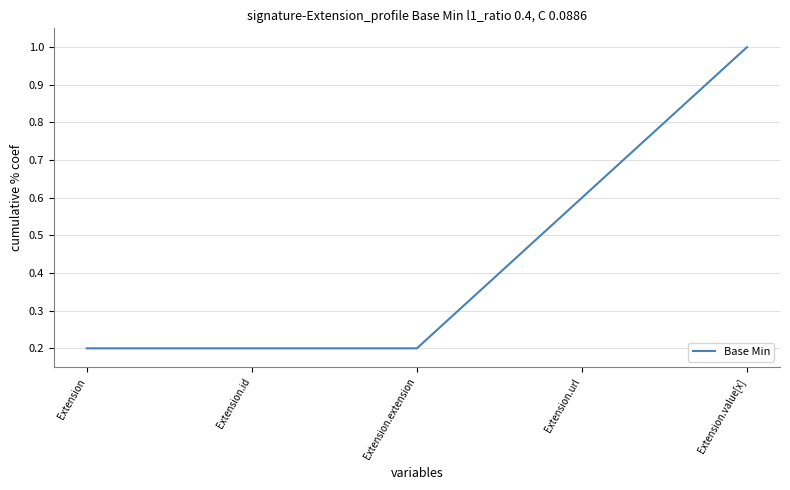

What is the greatest value displayed?

1.0